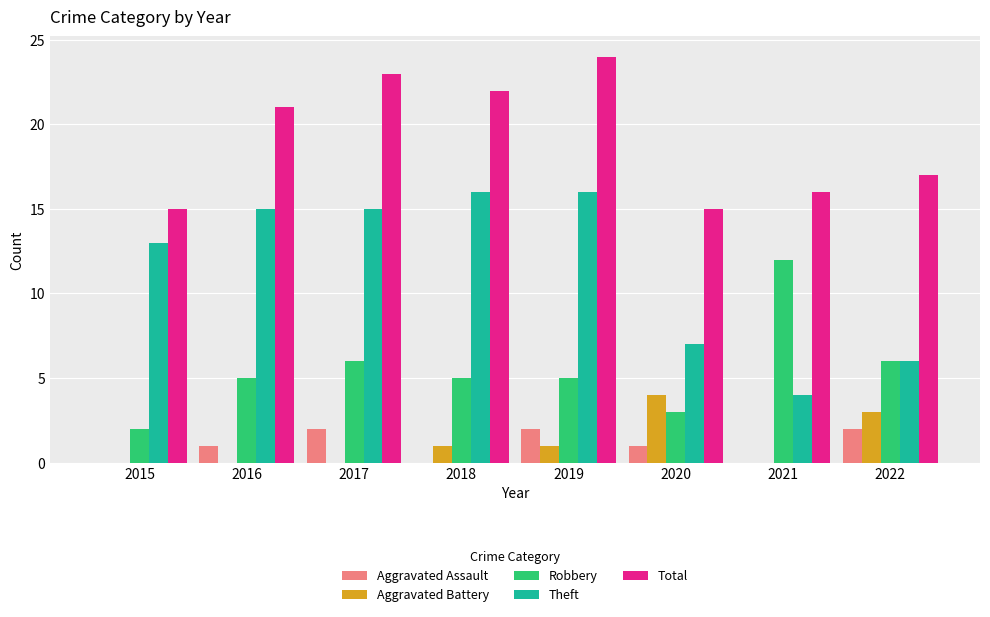

Which series has the largest range (max minus min)?

Theft